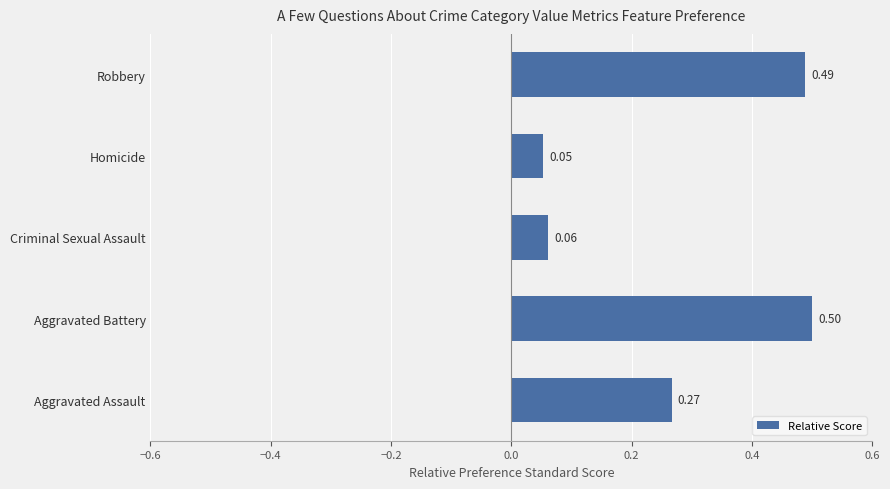

At which label is the value closest to 0?

Homicide